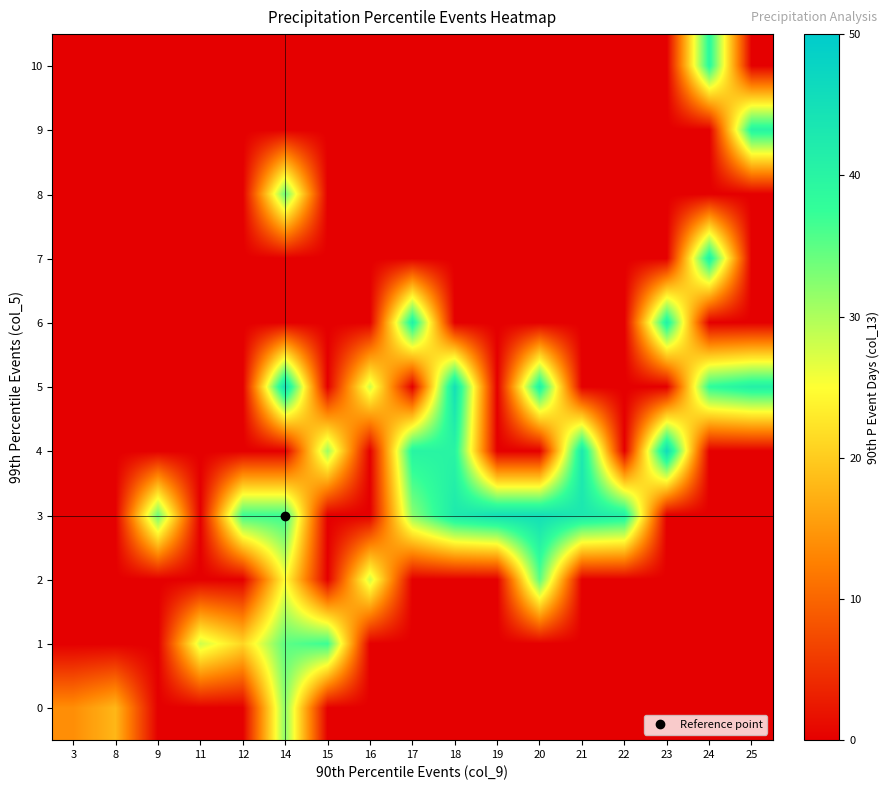

Reading left to right, extract all data points from this chart.

0: 3=14.0	8=18.0	9=0.0	11=0.0	12=0.0	14=32.0	15=0.0	16=0.0	17=0.0	18=0.0	19=0.0	20=0.0	21=0.0	22=0.0	23=0.0	24=0.0	25=0.0
1: 3=0.0	8=0.0	9=0.0	11=28.0	12=21.0	14=35.0	15=37.0	16=0.0	17=0.0	18=0.0	19=0.0	20=0.0	21=0.0	22=0.0	23=0.0	24=0.0	25=0.0
2: 3=0.0	8=0.0	9=0.0	11=0.0	12=0.0	14=25.0	15=0.0	16=28.0	17=0.0	18=0.0	19=0.0	20=35.0	21=0.0	22=0.0	23=0.0	24=0.0	25=0.0
3: 3=0.0	8=0.0	9=34.0	11=0.0	12=37.0	14=37.0	15=0.0	16=0.0	17=32.0	18=42.5	19=45.0	20=45.0	21=43.0	22=41.0	23=0.0	24=0.0	25=0.0
4: 3=0.0	8=0.0	9=0.0	11=0.0	12=0.0	14=0.0	15=31.0	16=0.0	17=40.0	18=40.0	19=0.0	20=0.0	21=43.0	22=0.0	23=46.0	24=0.0	25=0.0
5: 3=0.0	8=0.0	9=0.0	11=0.0	12=0.0	14=45.0	15=0.0	16=28.0	17=0.0	18=45.0	19=0.0	20=41.0	21=0.0	22=0.0	23=0.0	24=38.0	25=41.0
6: 3=0.0	8=0.0	9=0.0	11=0.0	12=0.0	14=0.0	15=0.0	16=0.0	17=41.0	18=0.0	19=0.0	20=0.0	21=0.0	22=0.0	23=41.0	24=0.0	25=0.0
7: 3=0.0	8=0.0	9=0.0	11=0.0	12=0.0	14=0.0	15=0.0	16=0.0	17=0.0	18=0.0	19=0.0	20=0.0	21=0.0	22=0.0	23=0.0	24=41.0	25=0.0
8: 3=0.0	8=0.0	9=0.0	11=0.0	12=0.0	14=34.0	15=0.0	16=0.0	17=0.0	18=0.0	19=0.0	20=0.0	21=0.0	22=0.0	23=0.0	24=0.0	25=0.0
9: 3=0.0	8=0.0	9=0.0	11=0.0	12=0.0	14=0.0	15=0.0	16=0.0	17=0.0	18=0.0	19=0.0	20=0.0	21=0.0	22=0.0	23=0.0	24=0.0	25=40.0
10: 3=0.0	8=0.0	9=0.0	11=0.0	12=0.0	14=0.0	15=0.0	16=0.0	17=0.0	18=0.0	19=0.0	20=0.0	21=0.0	22=0.0	23=0.0	24=39.0	25=0.0